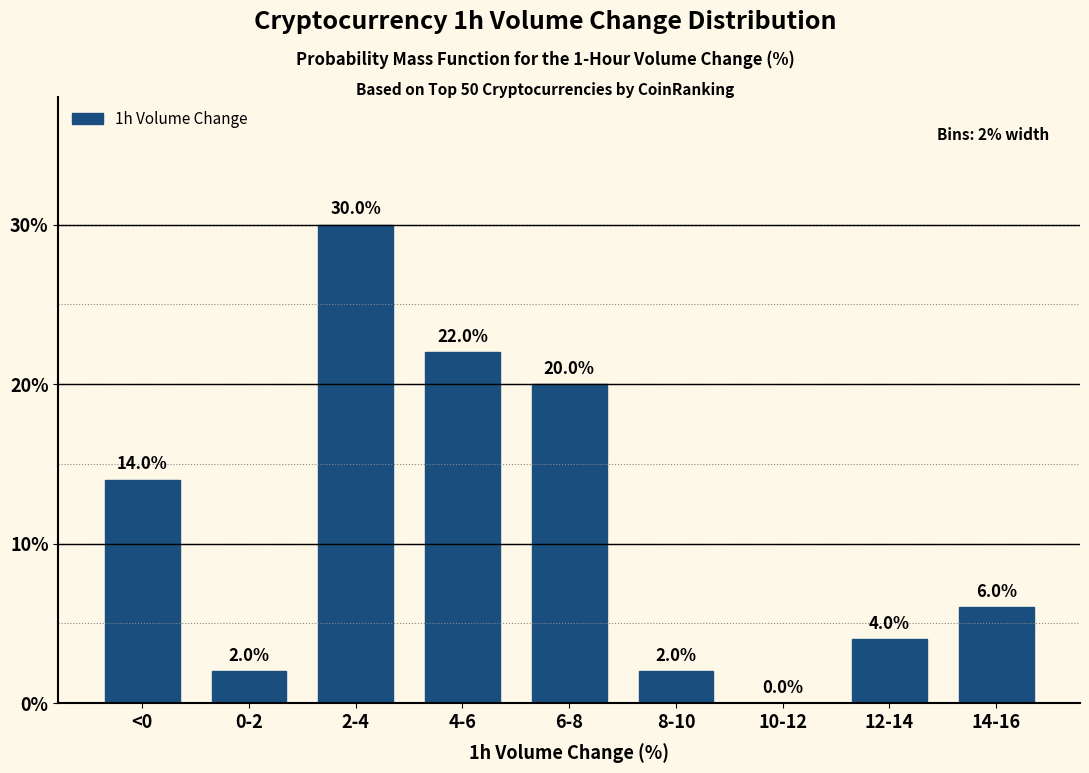

Reading left to right, what are all the values shown in this chart?

<0=14.0	0-2=2.0	2-4=30.0	4-6=22.0	6-8=20.0	8-10=2.0	10-12=0.0	12-14=4.0	14-16=6.0